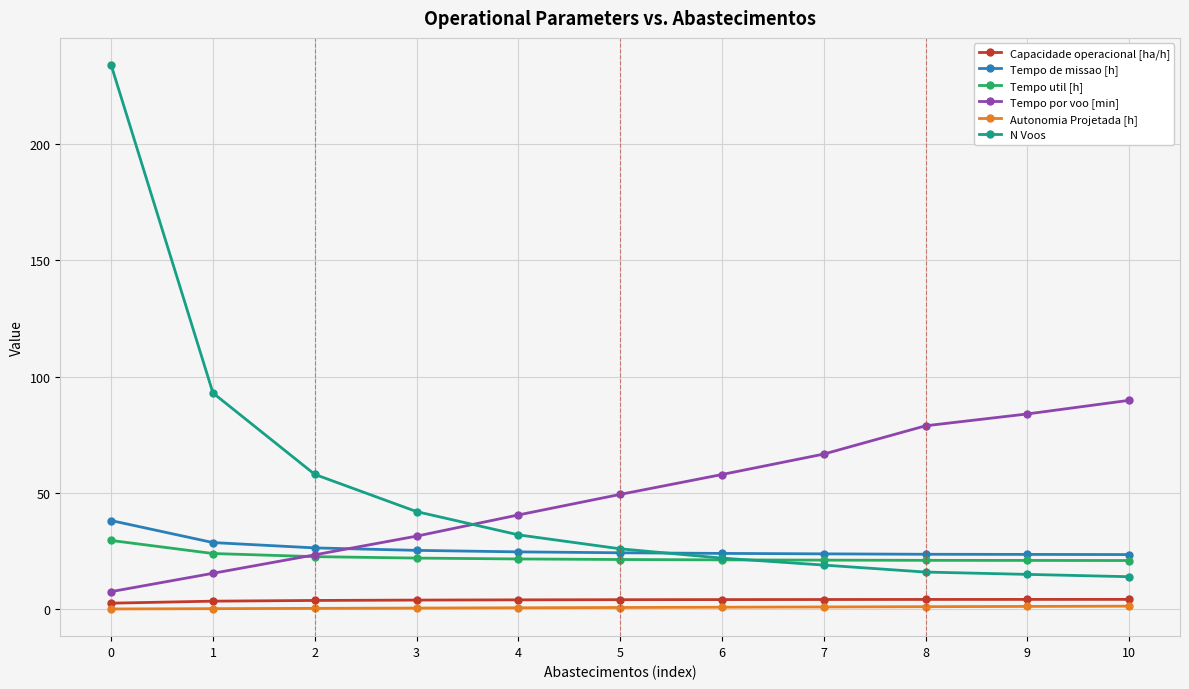

True or false: N Voos and Autonomia Projetada [h] cross at least once.

False